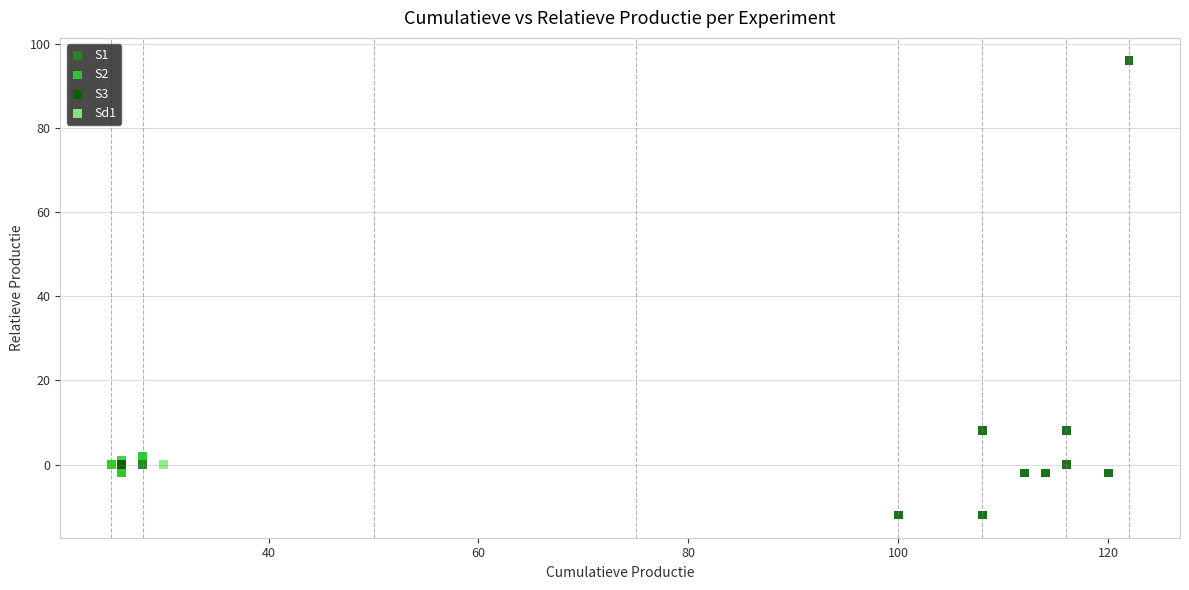

Which series reaches the minimum Y coordinate?

S3